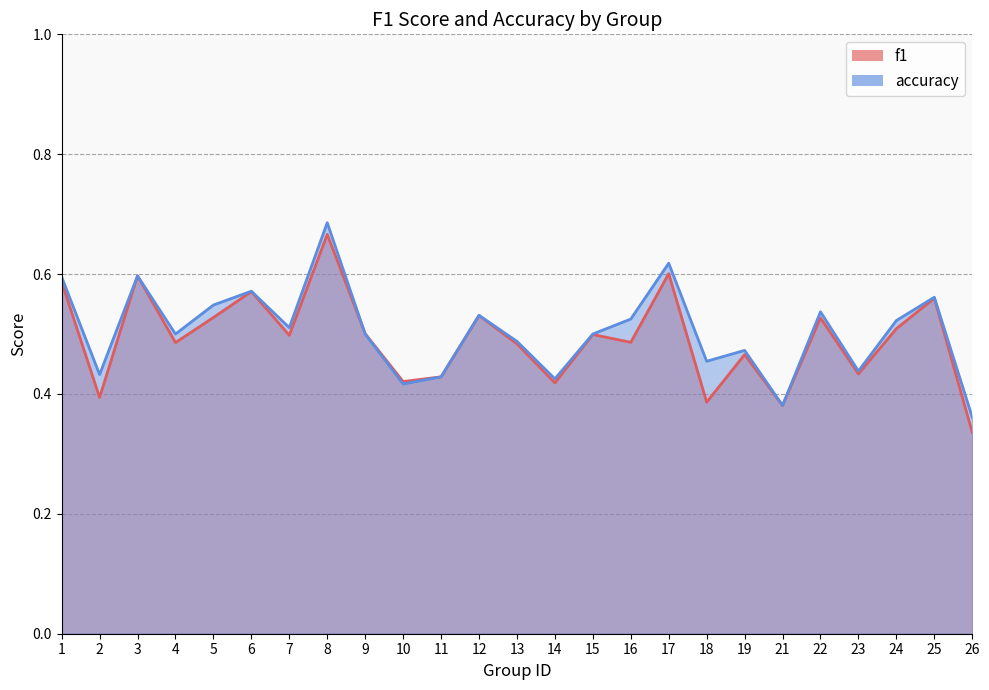

At 18, list the series in order from smallest to largest.

f1, accuracy